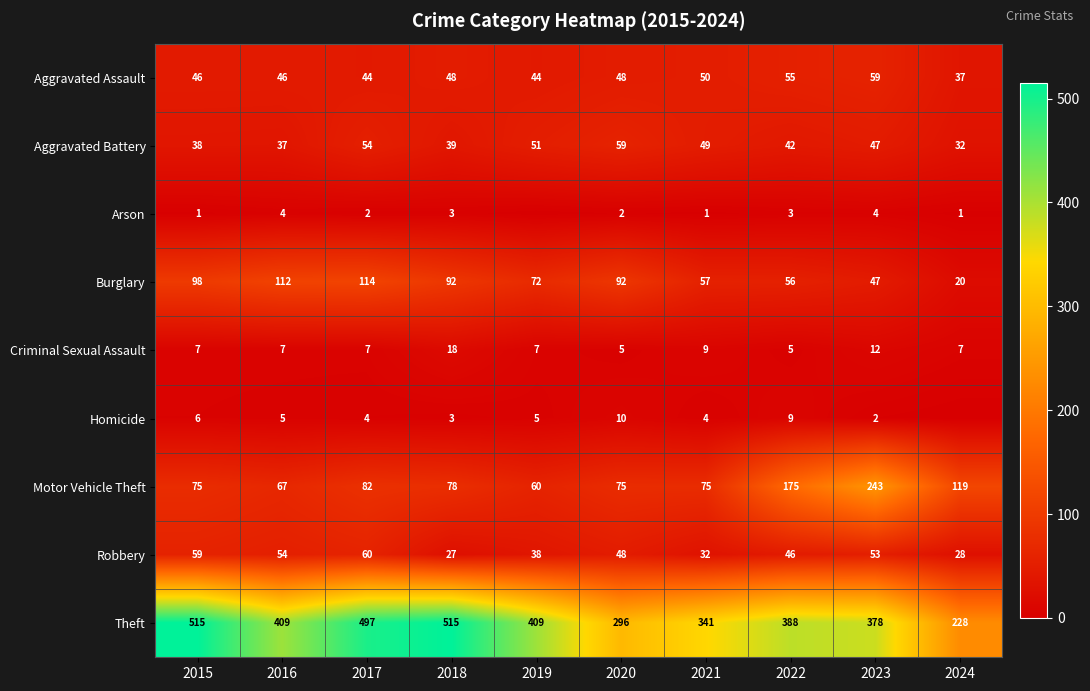

What is the lowest value of the Aggravated Assault series?

37